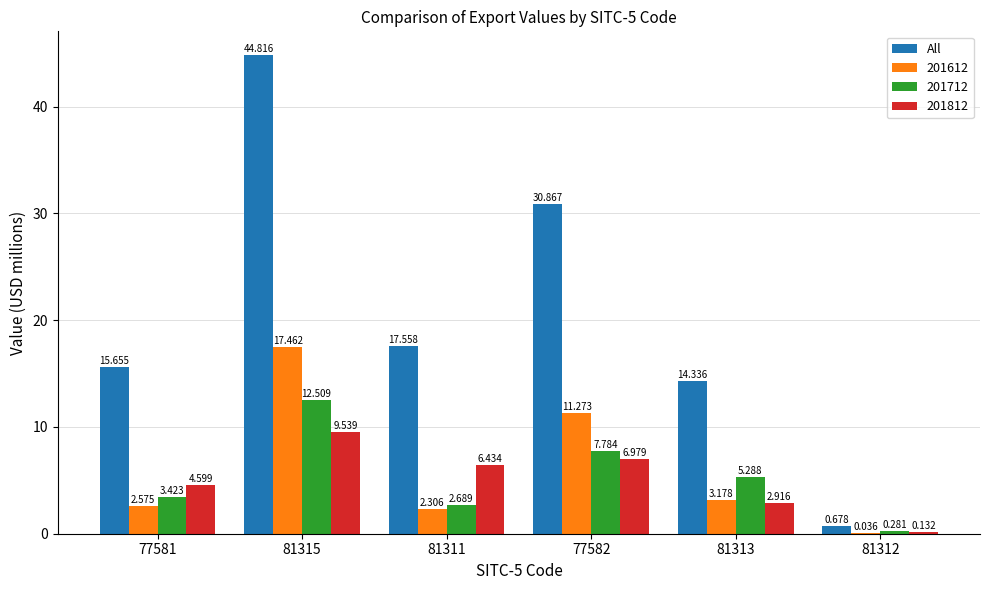

Are the bars grouped side by side (vs. stacked)?

Yes